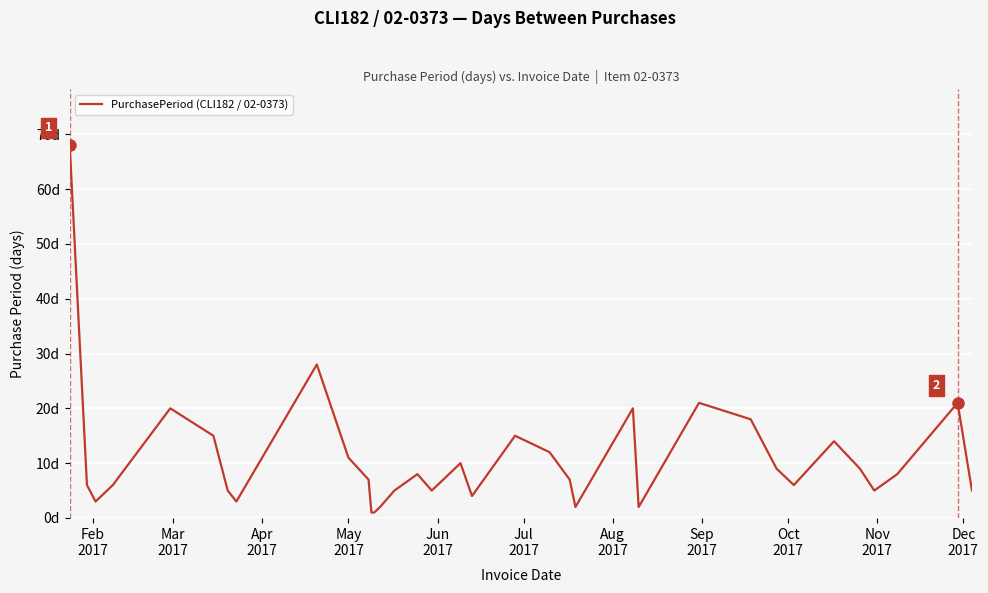

Reading left to right, list all the values displayed in this chart.

68	6	3	6	20	15	5	3	28	11	7	1	1	2	5	8	5	10	4	15	12	7	2	20	2	21	18	9	6	14	9	5	8	21	5